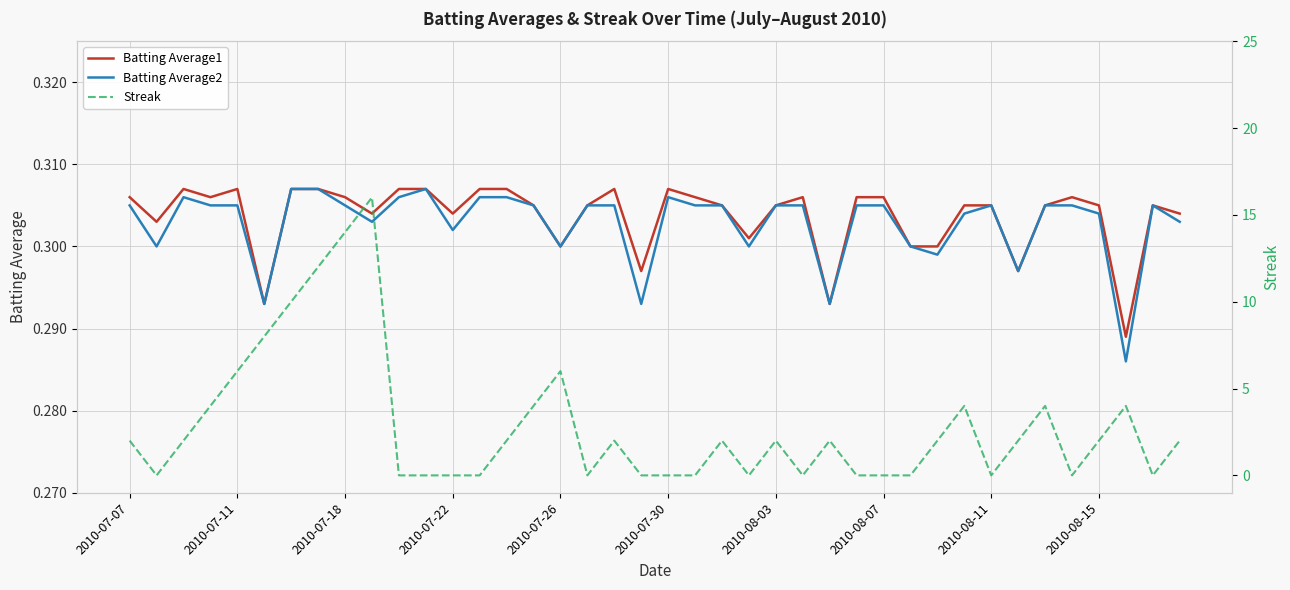

True or false: Streak and Batting Average1 intersect in this chart.

True